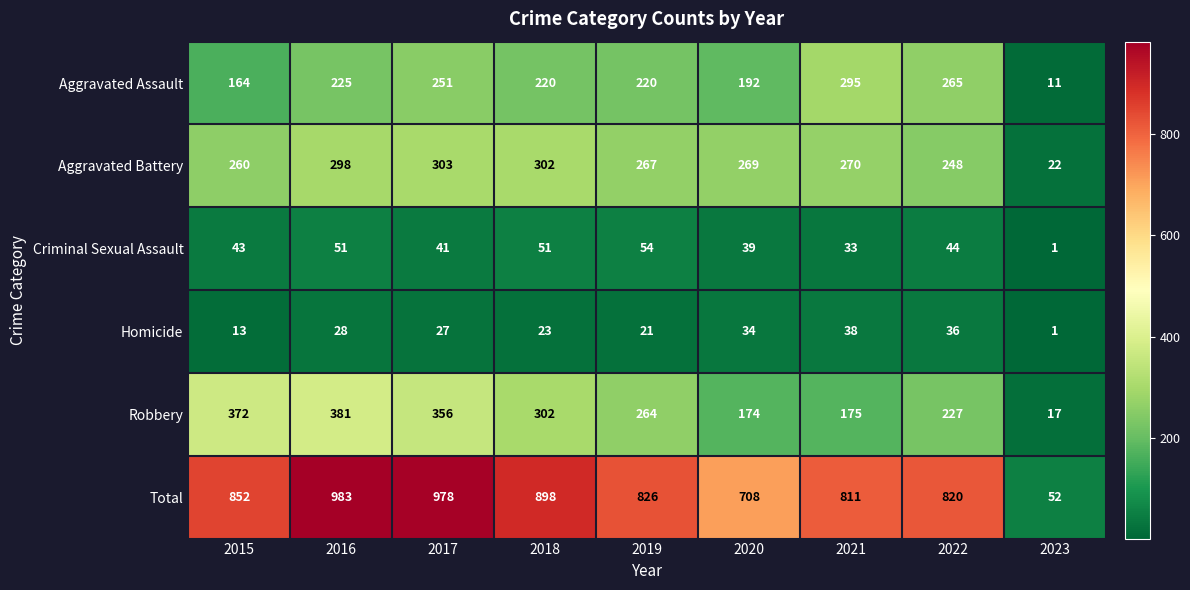

Count the number of categories in the chart.

9